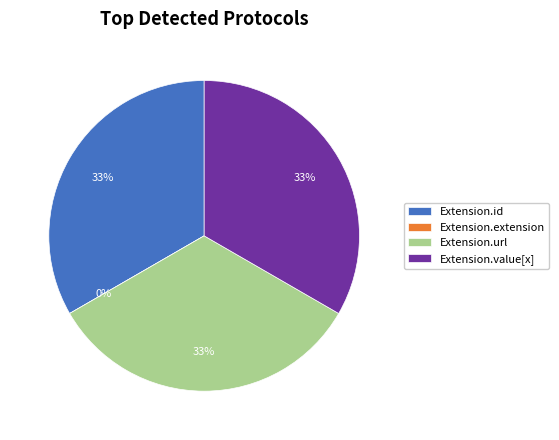

How many slices are in this pie chart?

4